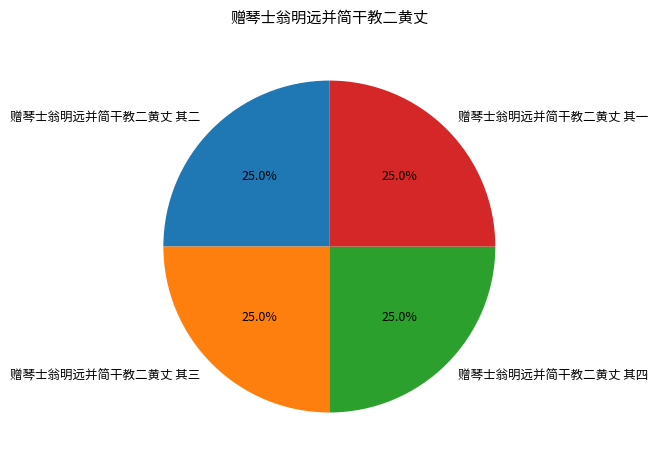

Count the number of slices in the pie.

4